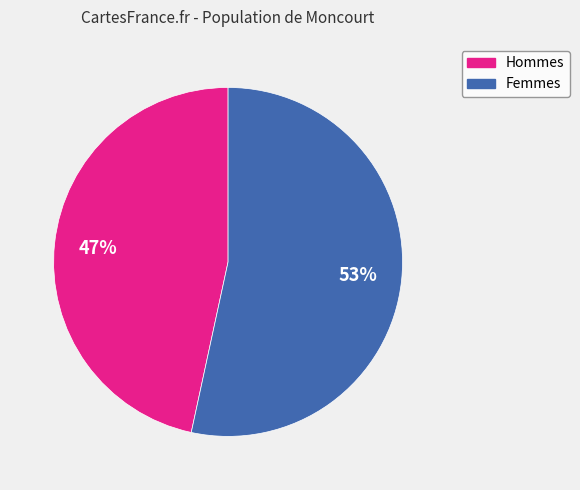

Does any single category account for the majority?

Yes